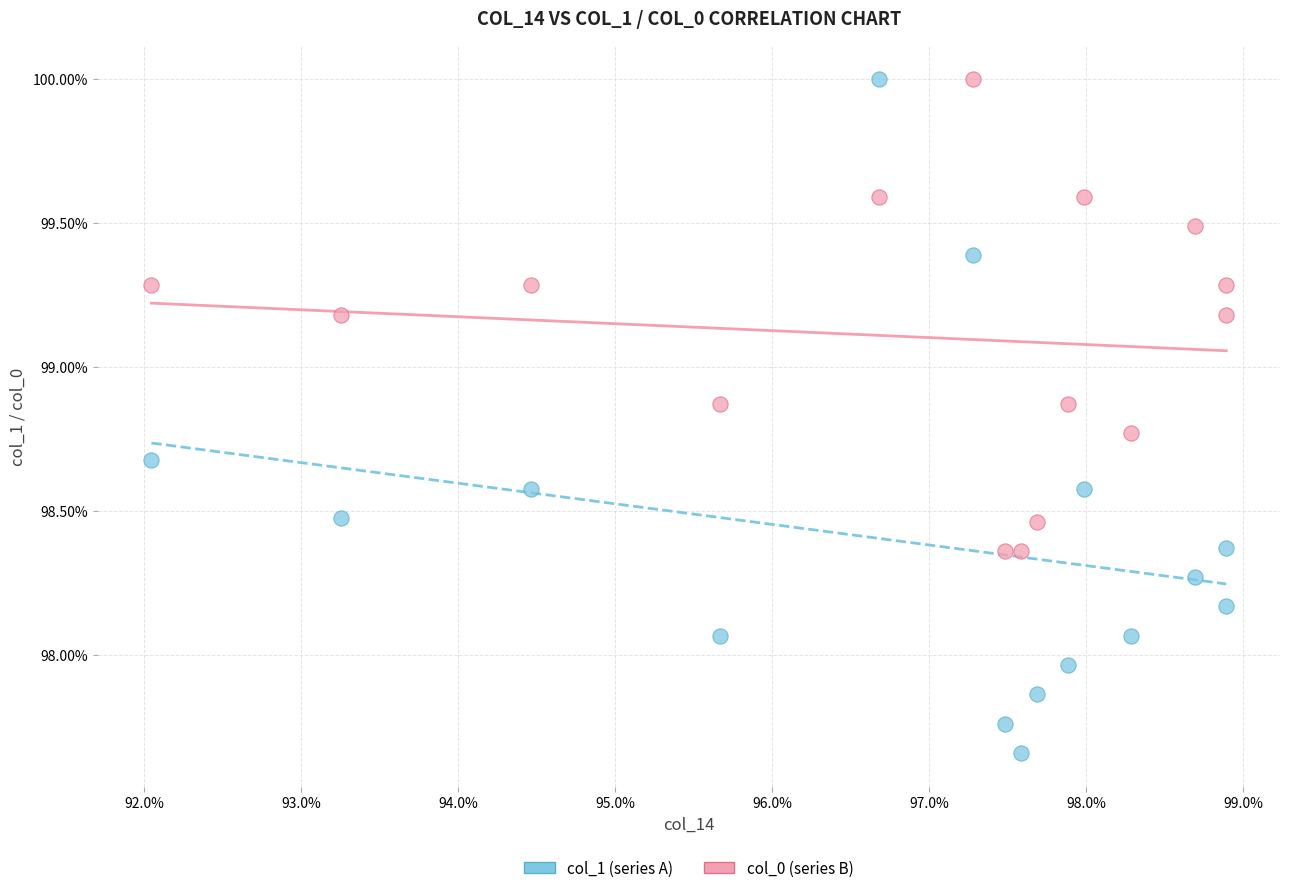

Which series reaches the minimum Y coordinate?

col_1 (series A)